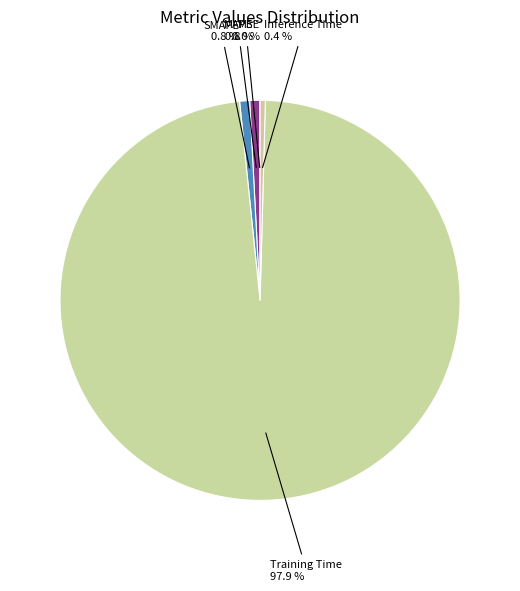

Rank the categories by value from lowest to highest.

MSE, Inference Time, SMAPE, MAPE, Training Time